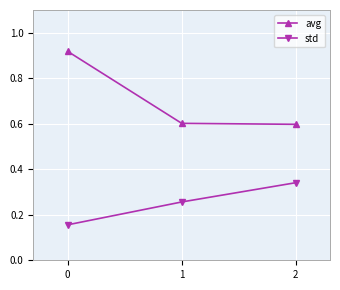

List the labels in order of std value, smallest first.

0, 1, 2